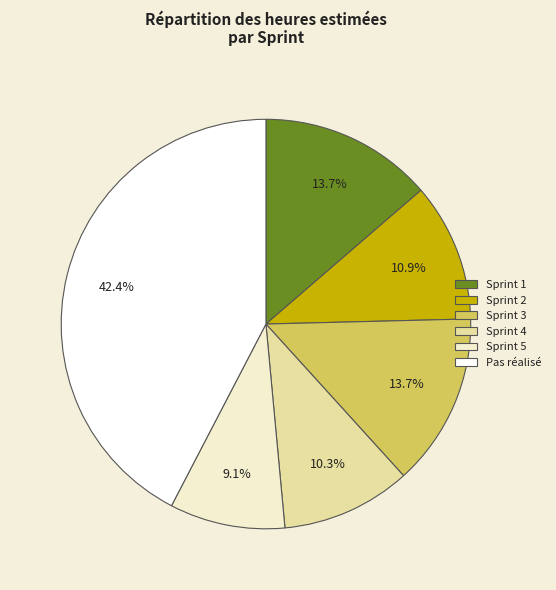

Count the number of slices in the pie.

6